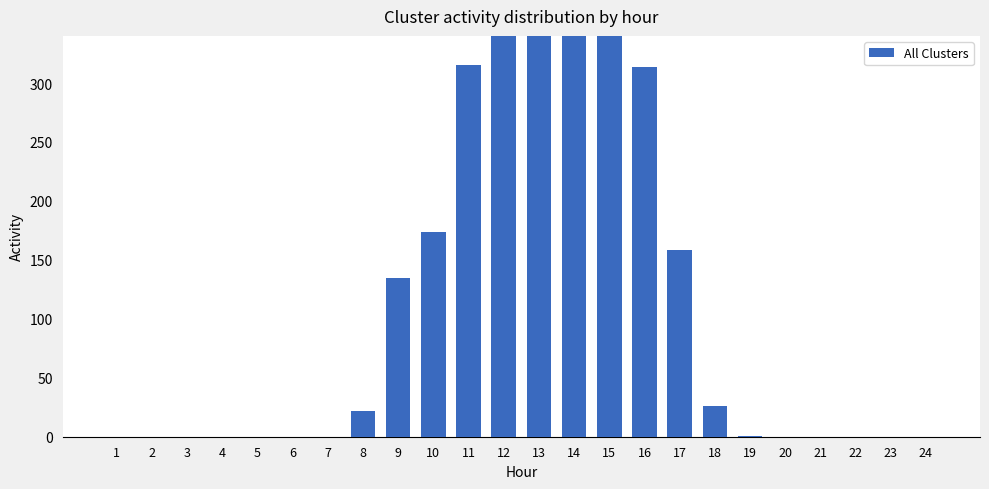

Where is the data nearest to the value 292?

16